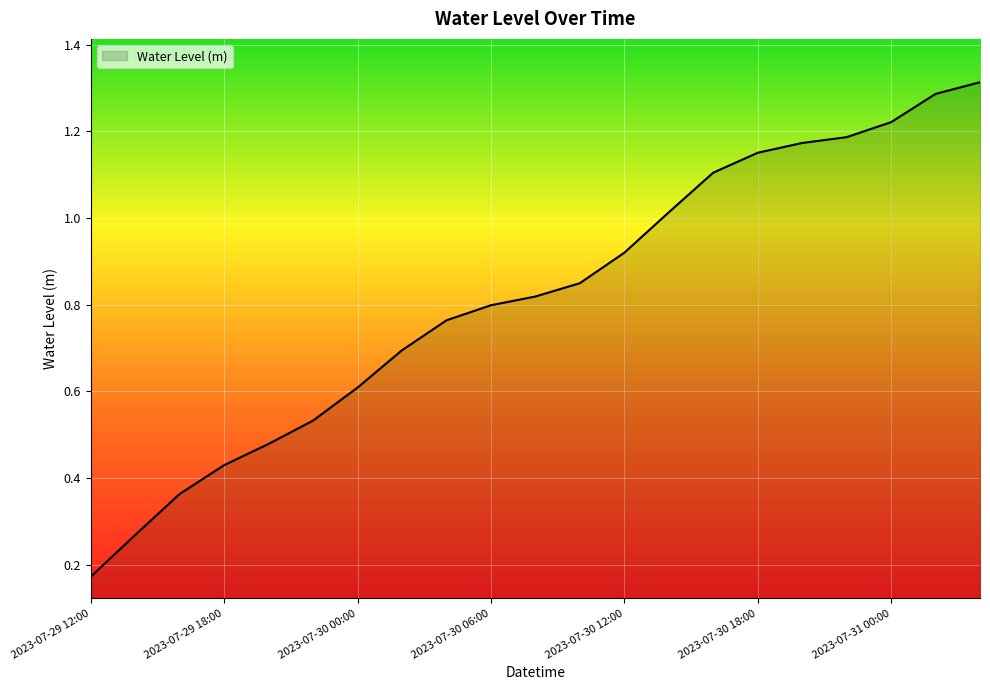

What is the difference between the second highest and second lowest values?

1.0